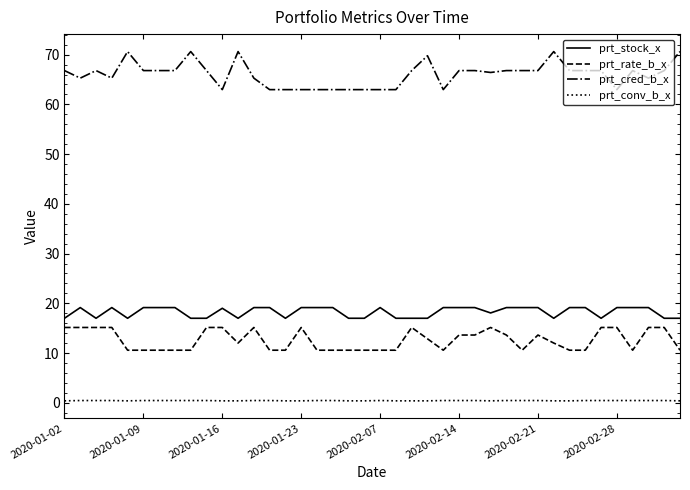

True or false: prt_cred_b_x and prt_rate_b_x cross at least once.

False